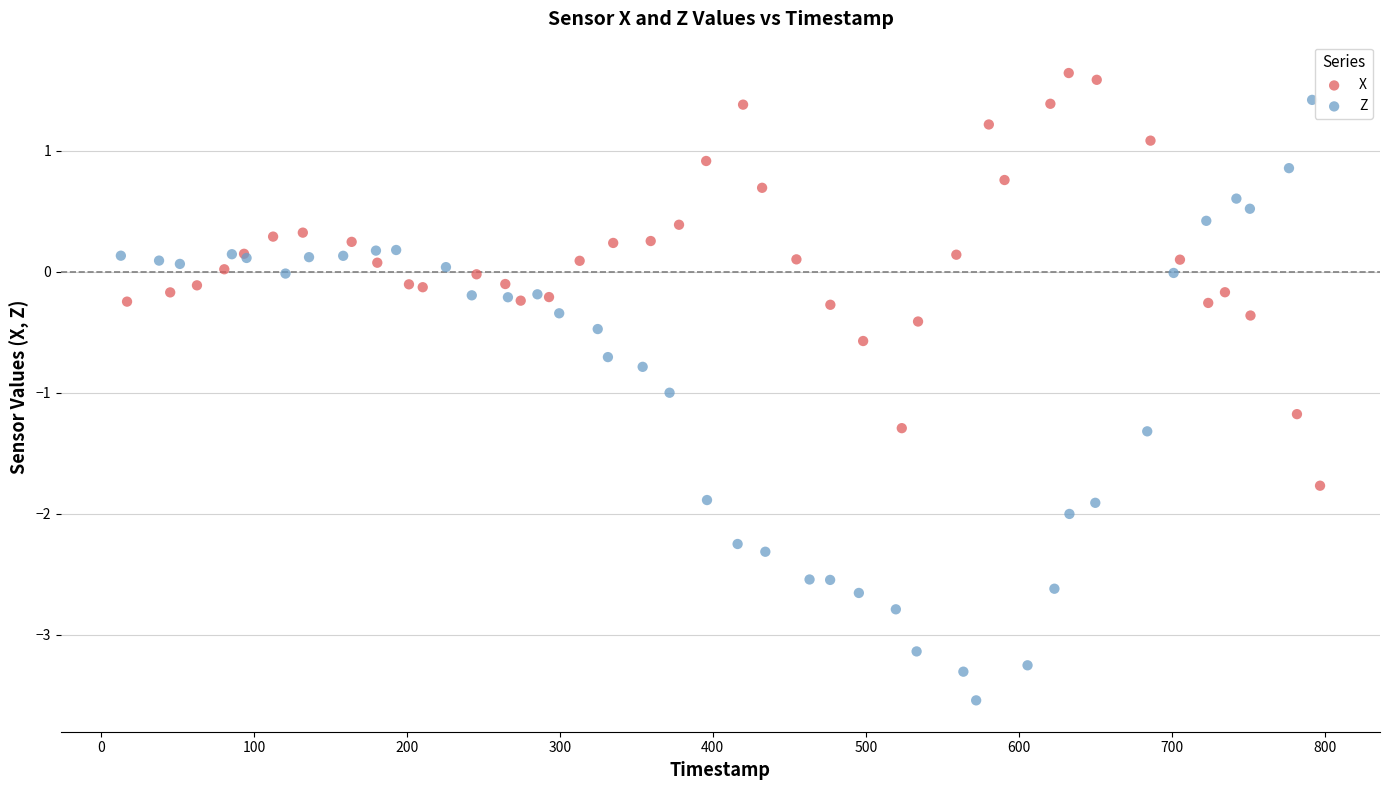

Which series contains the lowest Y value?

Z